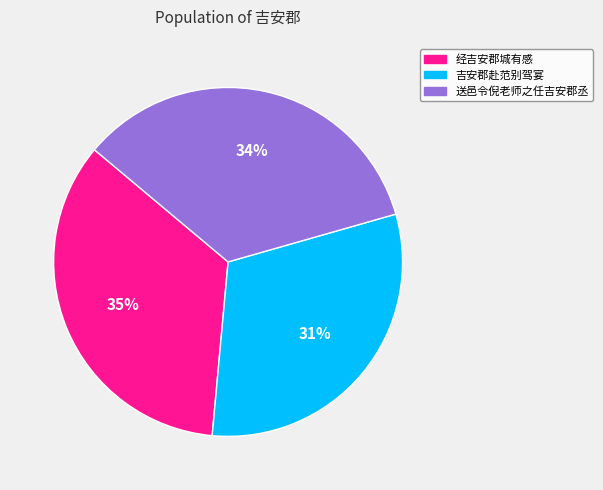

Is it true that 送邑令倪老师之任吉安郡丞 is 34% of the pie?

True